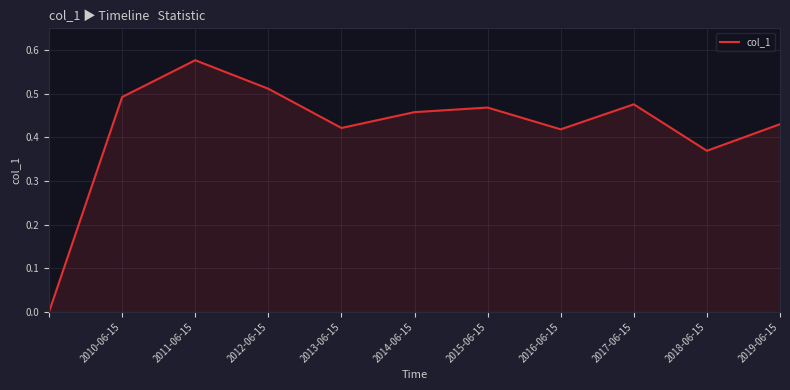

Does the chart have visible grid lines?

Yes